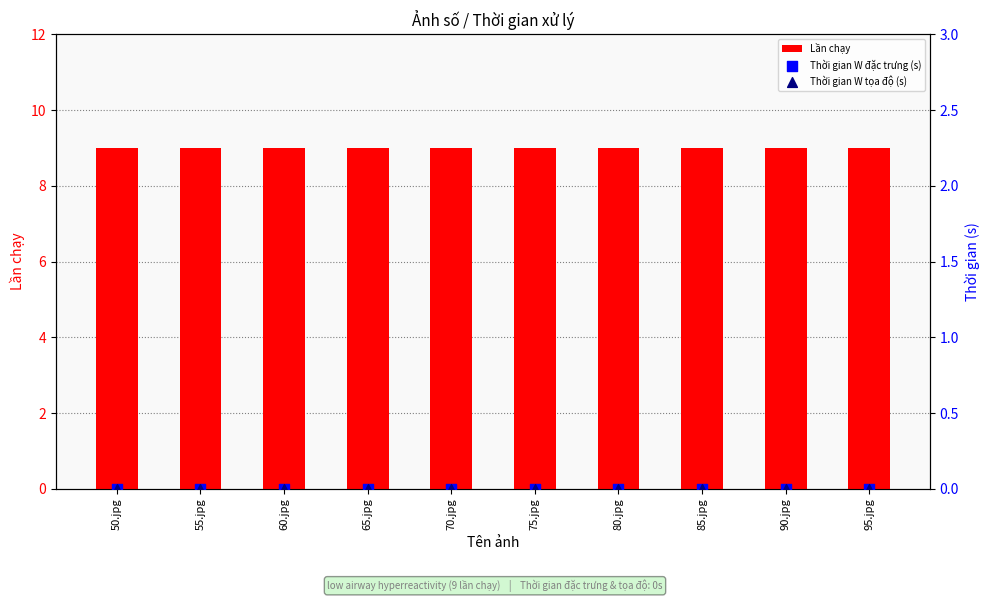

Which series has the largest total across all categories?

Lần chạy